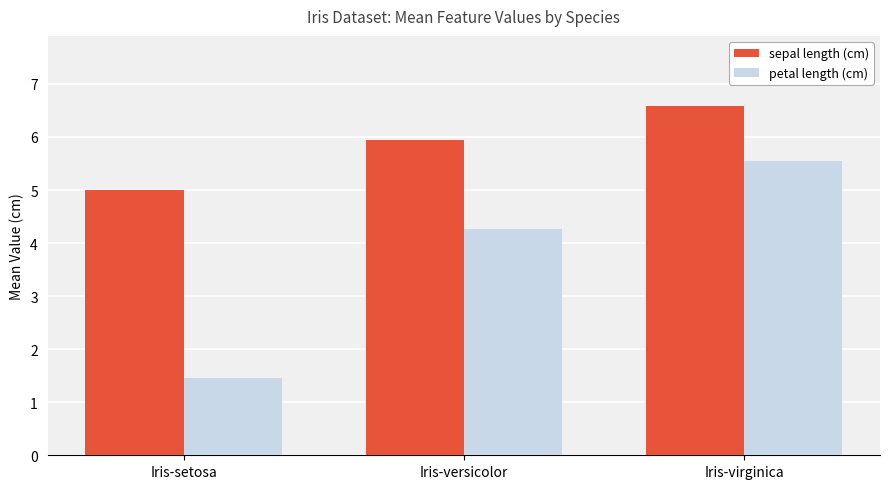

Rank the categories by sepal length (cm) value from lowest to highest.

Iris-setosa, Iris-versicolor, Iris-virginica